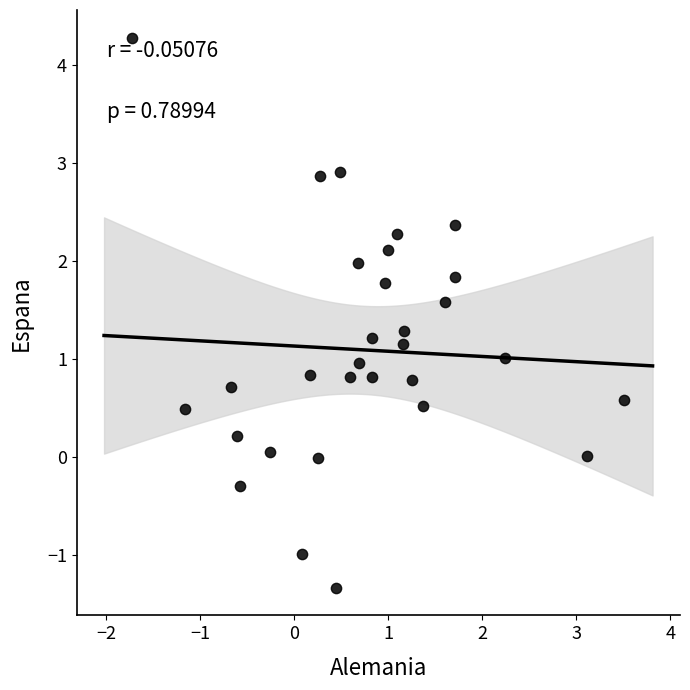

What is the range of Y values (max minus min)?

5.6